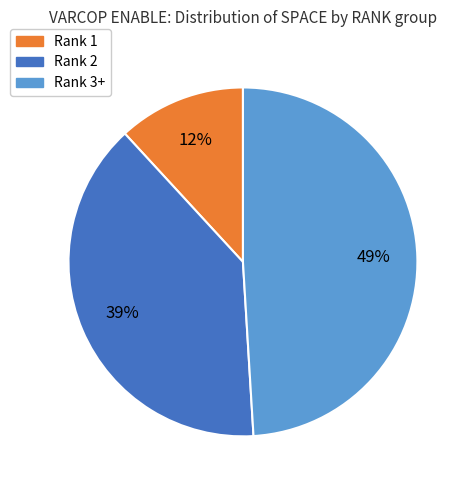

Does any single category account for the majority?

No